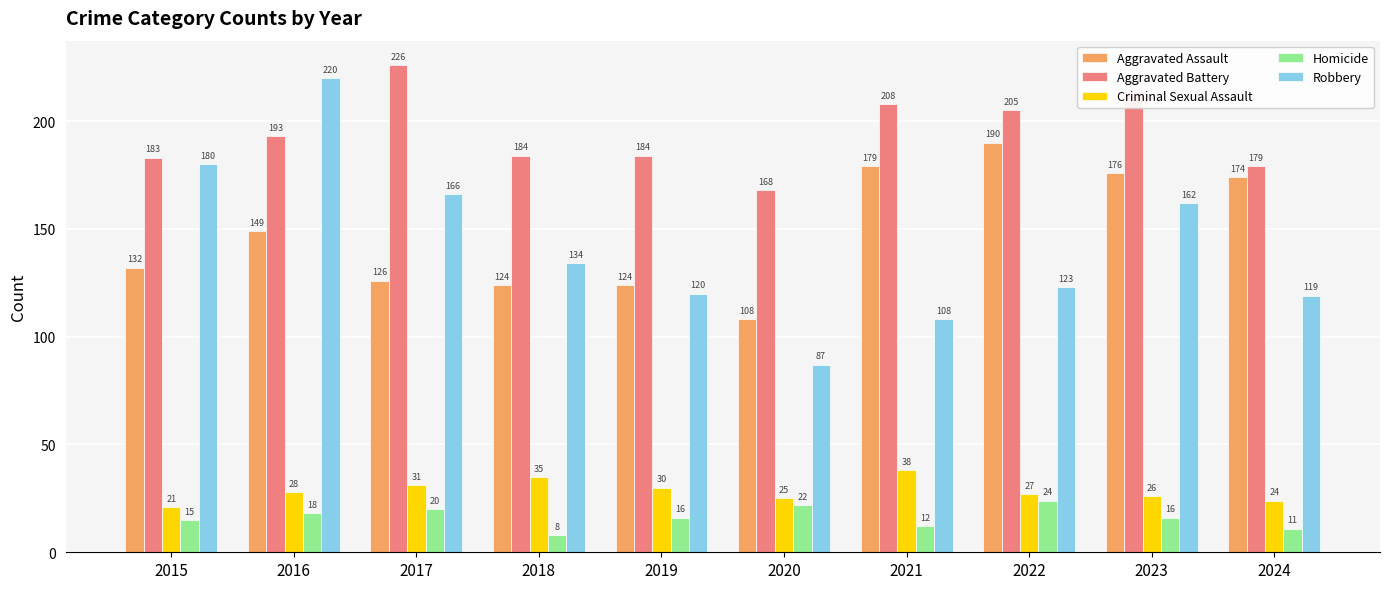

Which series has the largest total across all categories?

Aggravated Battery